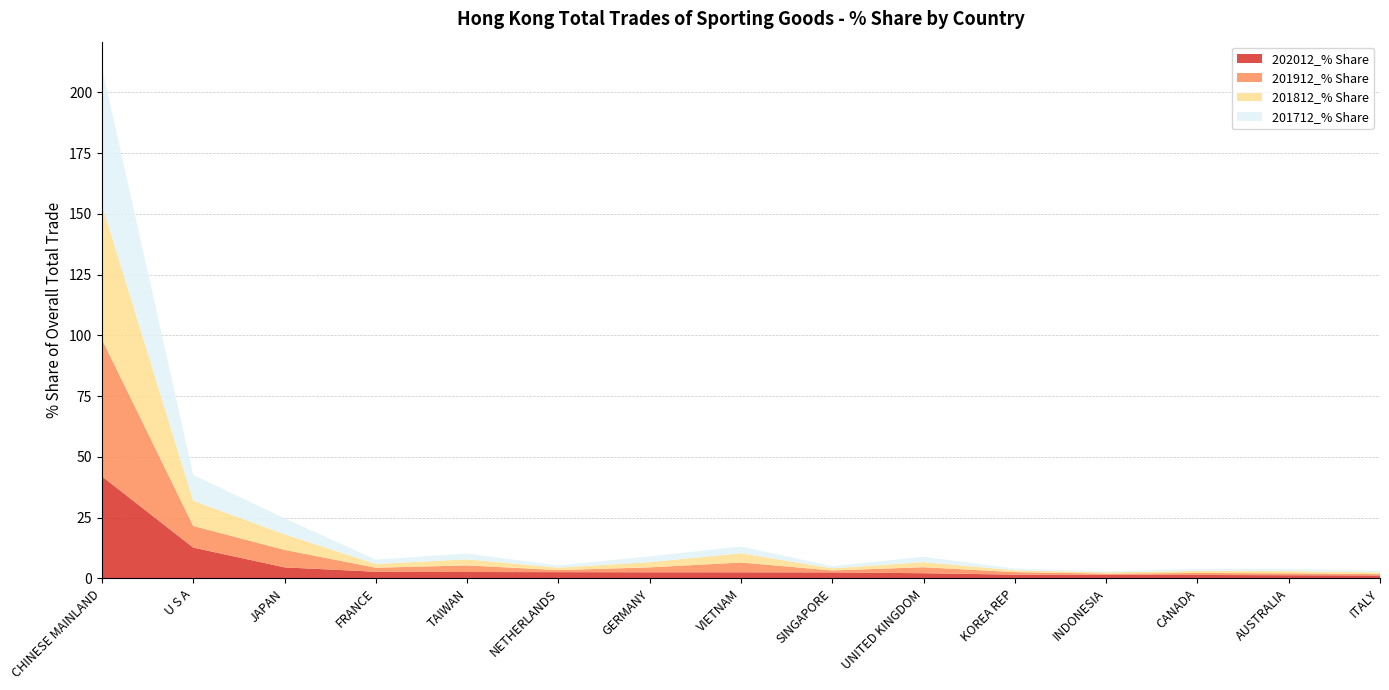

Reading right to left, what are all the values shown in this chart?

202012_% Share: ITALY=1.2	AUSTRALIA=1.3	CANADA=1.4	INDONESIA=1.4	KOREA REP=1.5	UNITED KINGDOM=2.1	SINGAPORE=2.4	VIETNAM=2.5	GERMANY=2.5	NETHERLANDS=2.5	TAIWAN=2.6	FRANCE=2.7	JAPAN=4.5	U S A=12.7	CHINESE MAINLAND=42.0
201912_% Share: ITALY=0.5	AUSTRALIA=0.8	CANADA=0.8	INDONESIA=0.5	KOREA REP=1.0	UNITED KINGDOM=2.5	SINGAPORE=0.8	VIETNAM=4.0	GERMANY=2.0	NETHERLANDS=0.9	TAIWAN=2.7	FRANCE=1.7	JAPAN=7.2	U S A=8.9	CHINESE MAINLAND=56.4
201812_% Share: ITALY=0.7	AUSTRALIA=0.9	CANADA=0.8	INDONESIA=0.5	KOREA REP=0.8	UNITED KINGDOM=2.1	SINGAPORE=0.9	VIETNAM=3.8	GERMANY=2.1	NETHERLANDS=1.0	TAIWAN=2.5	FRANCE=1.5	JAPAN=6.4	U S A=10.4	CHINESE MAINLAND=55.5
201712_% Share: ITALY=0.7	AUSTRALIA=0.9	CANADA=0.8	INDONESIA=0.4	KOREA REP=0.7	UNITED KINGDOM=2.2	SINGAPORE=0.9	VIETNAM=2.8	GERMANY=2.4	NETHERLANDS=0.9	TAIWAN=2.4	FRANCE=1.8	JAPAN=6.6	U S A=10.6	CHINESE MAINLAND=56.5